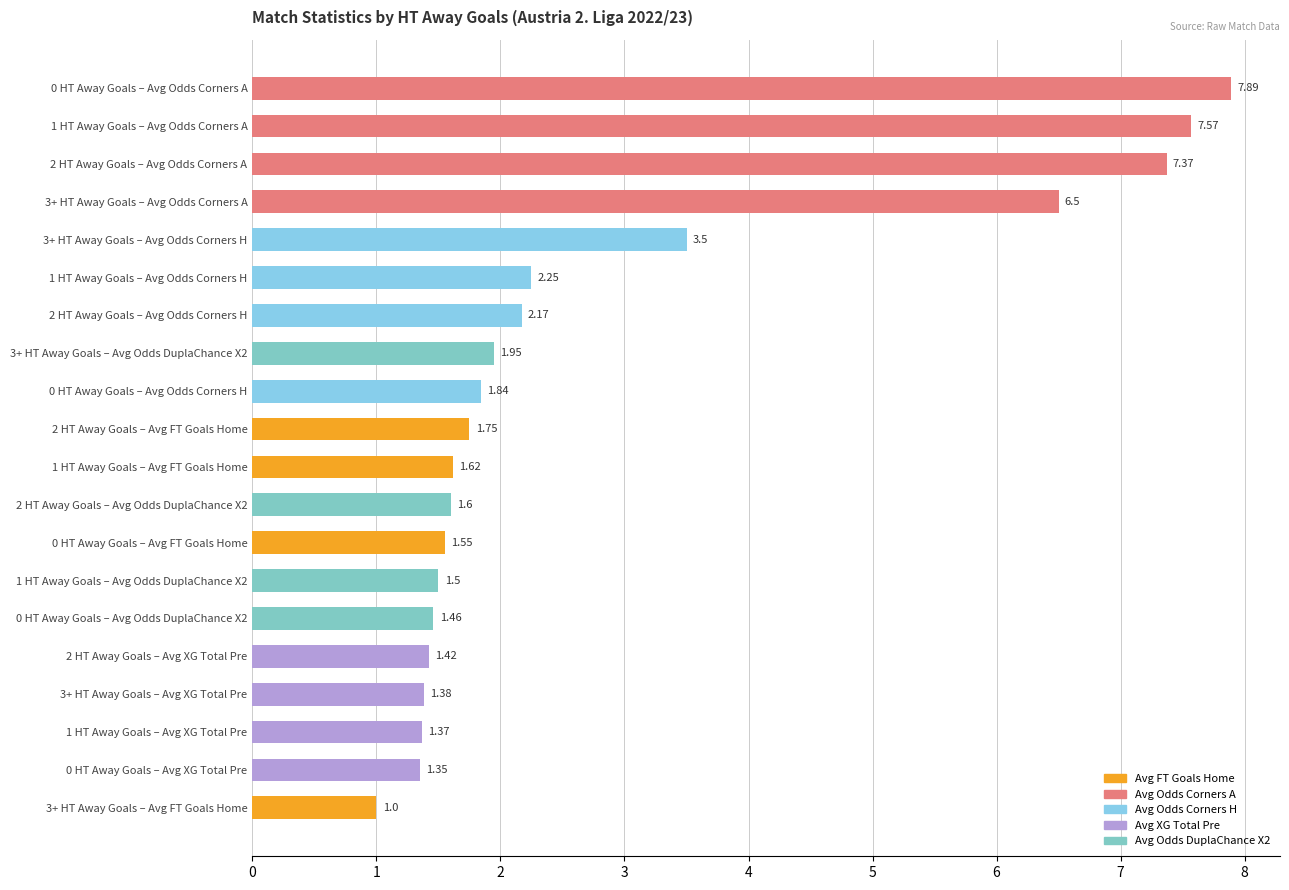

How many bars are there in total?

20